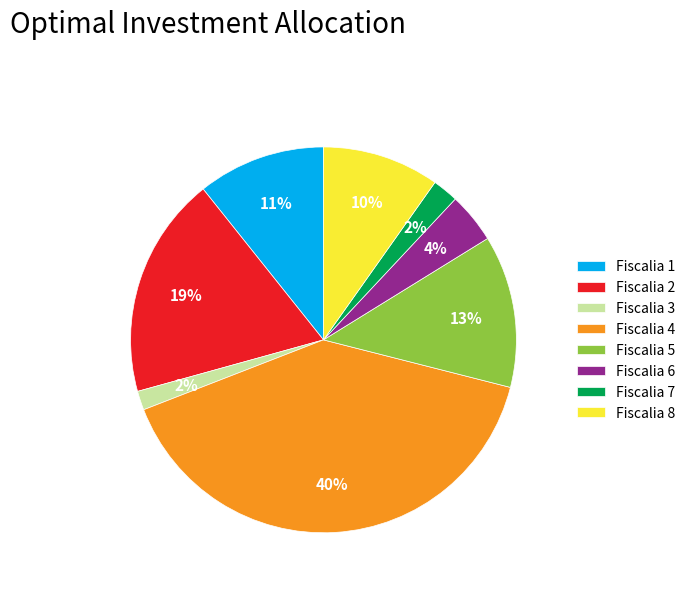

To the nearest percent, what portion does Fiscalia 5 represent?

13%